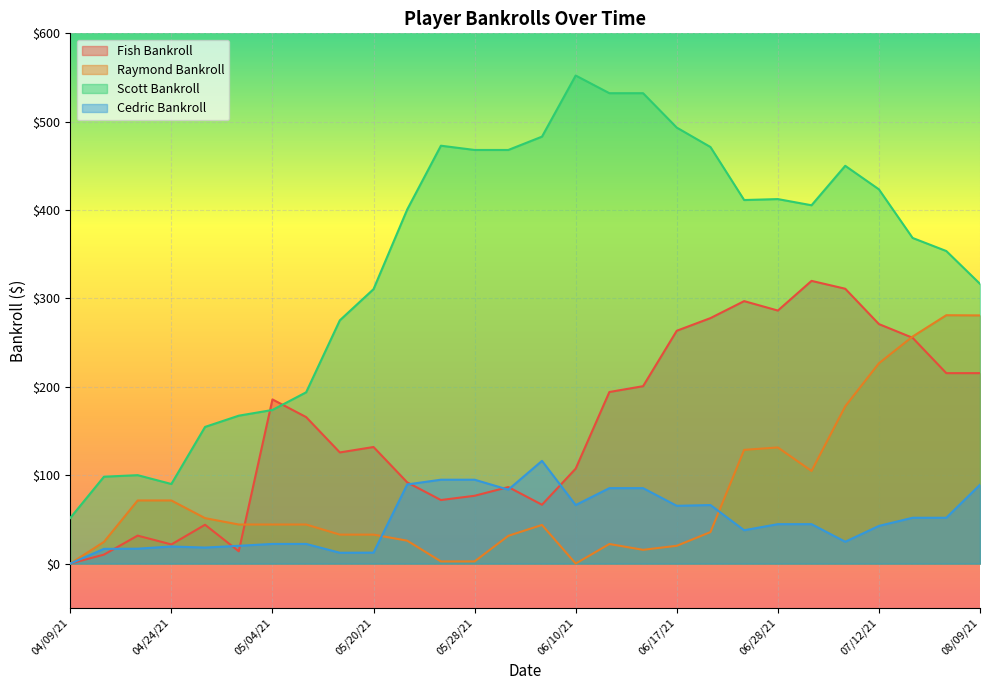

Reading right to left, transcribe all the data shown in this chart.

Fish Bankroll: 08/09/21=215.5	07/26/21=215.5	07/20/21=255.5	07/12/21=271.0	07/08/21=311.0	07/05/21=319.9	06/28/21=286.3	06/24/21=297.0	06/21/21=277.8	06/17/21=263.5	06/15/21=200.7	06/14/21=194.2	06/10/21=107.4	06/07/21=66.6	05/31/21=86.6	05/28/21=76.7	05/27/21=71.9	05/24/21=91.9	05/20/21=131.9	05/17/21=125.8	05/13/21=165.8	05/04/21=185.8	04/29/21=13.9	04/26/21=43.9	04/24/21=21.7	04/19/21=31.7	04/16/21=10.2	04/09/21=0.0
Raymond Bankroll: 08/09/21=280.8	07/26/21=281.0	07/20/21=256.9	07/12/21=226.7	07/08/21=177.9	07/05/21=104.8	06/28/21=131.4	06/24/21=128.7	06/21/21=35.6	06/17/21=20.1	06/15/21=15.6	06/14/21=22.1	06/10/21=0.0	06/07/21=43.7	05/31/21=31.4	05/28/21=2.5	05/27/21=2.5	05/24/21=25.9	05/20/21=32.8	05/17/21=32.8	05/13/21=44.2	05/04/21=44.2	04/29/21=44.2	04/26/21=51.4	04/24/21=71.4	04/19/21=71.4	04/16/21=24.6	04/09/21=0.0
Scott Bankroll: 08/09/21=316.5	07/26/21=353.7	07/20/21=368.4	07/12/21=423.4	07/08/21=450.1	07/05/21=405.5	06/28/21=412.4	06/24/21=411.4	06/21/21=471.4	06/17/21=493.3	06/15/21=532.3	06/14/21=532.3	06/10/21=552.3	06/07/21=483.1	05/31/21=468.0	05/28/21=468.0	05/27/21=472.9	05/24/21=400.7	05/20/21=310.5	05/17/21=275.3	05/13/21=193.8	05/04/21=173.8	04/29/21=167.4	04/26/21=154.7	04/24/21=90.0	04/19/21=100.0	04/16/21=98.3	04/09/21=51.6
Cedric Bankroll: 08/09/21=89.2	07/26/21=51.9	07/20/21=51.9	07/12/21=42.6	07/08/21=24.7	07/05/21=44.6	06/28/21=44.6	06/24/21=37.7	06/21/21=66.2	06/17/21=65.4	06/15/21=85.4	06/14/21=85.4	06/10/21=66.2	06/07/21=116.2	05/31/21=83.6	05/28/21=94.9	05/27/21=94.9	05/24/21=89.5	05/20/21=12.4	05/17/21=12.2	05/13/21=22.2	05/04/21=22.2	04/29/21=20.1	04/26/21=18.1	04/24/21=19.4	04/19/21=16.9	04/16/21=16.7	04/09/21=0.0